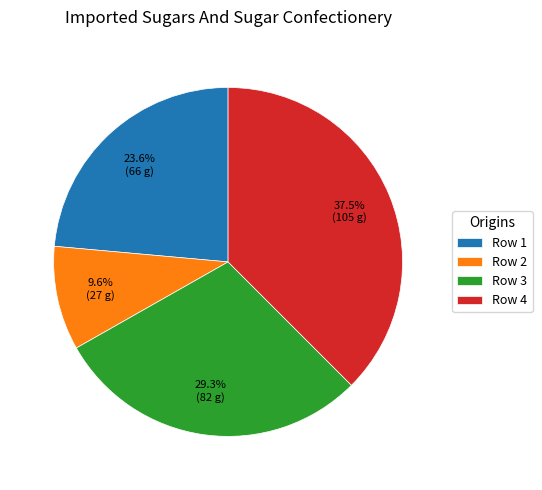

How many slices are in this pie chart?

4